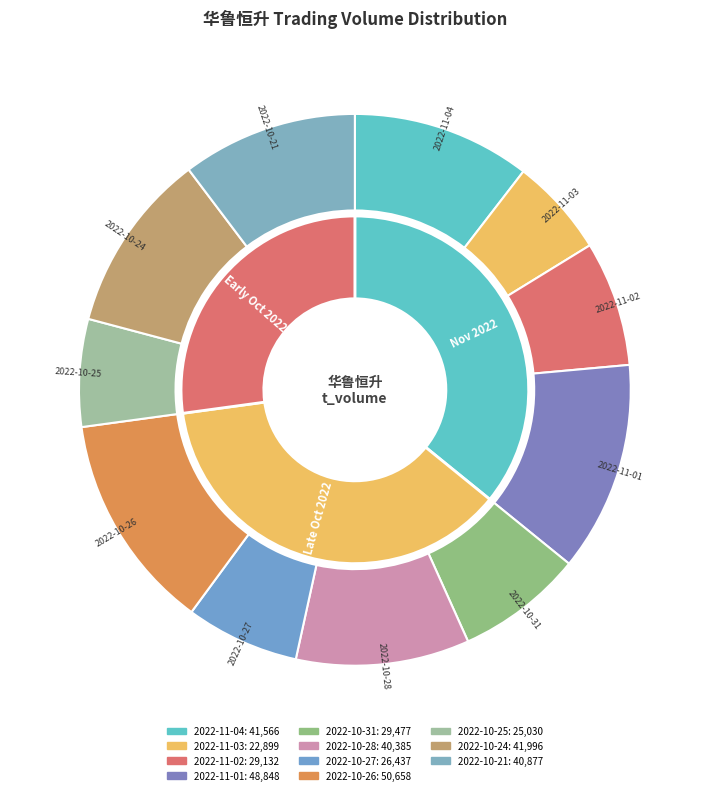

To the nearest percent, what is the difference between the largest and smallest slice percentages?

7%